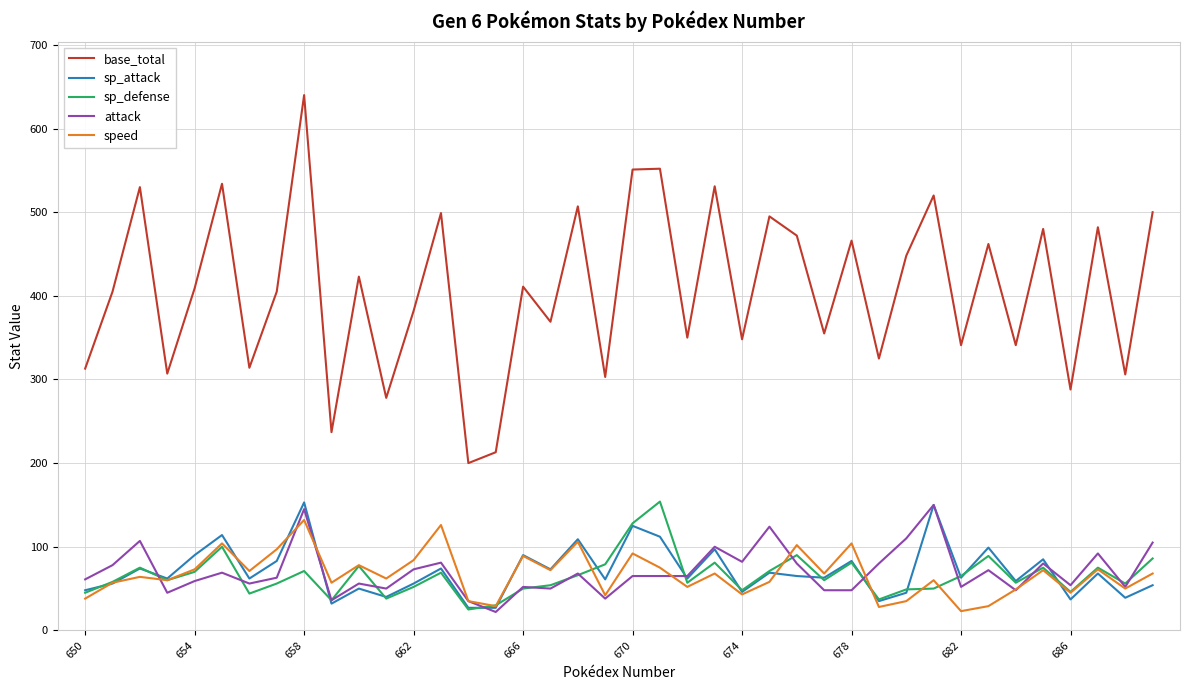

True or false: base_total and sp_attack intersect in this chart.

False